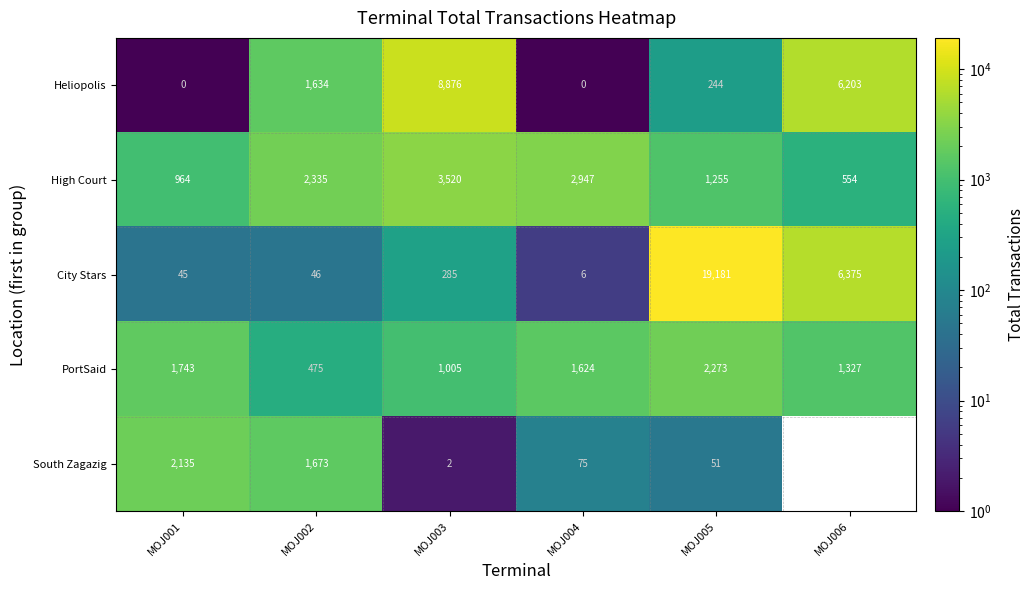

What is the lowest value of the PortSaid series?

475.0